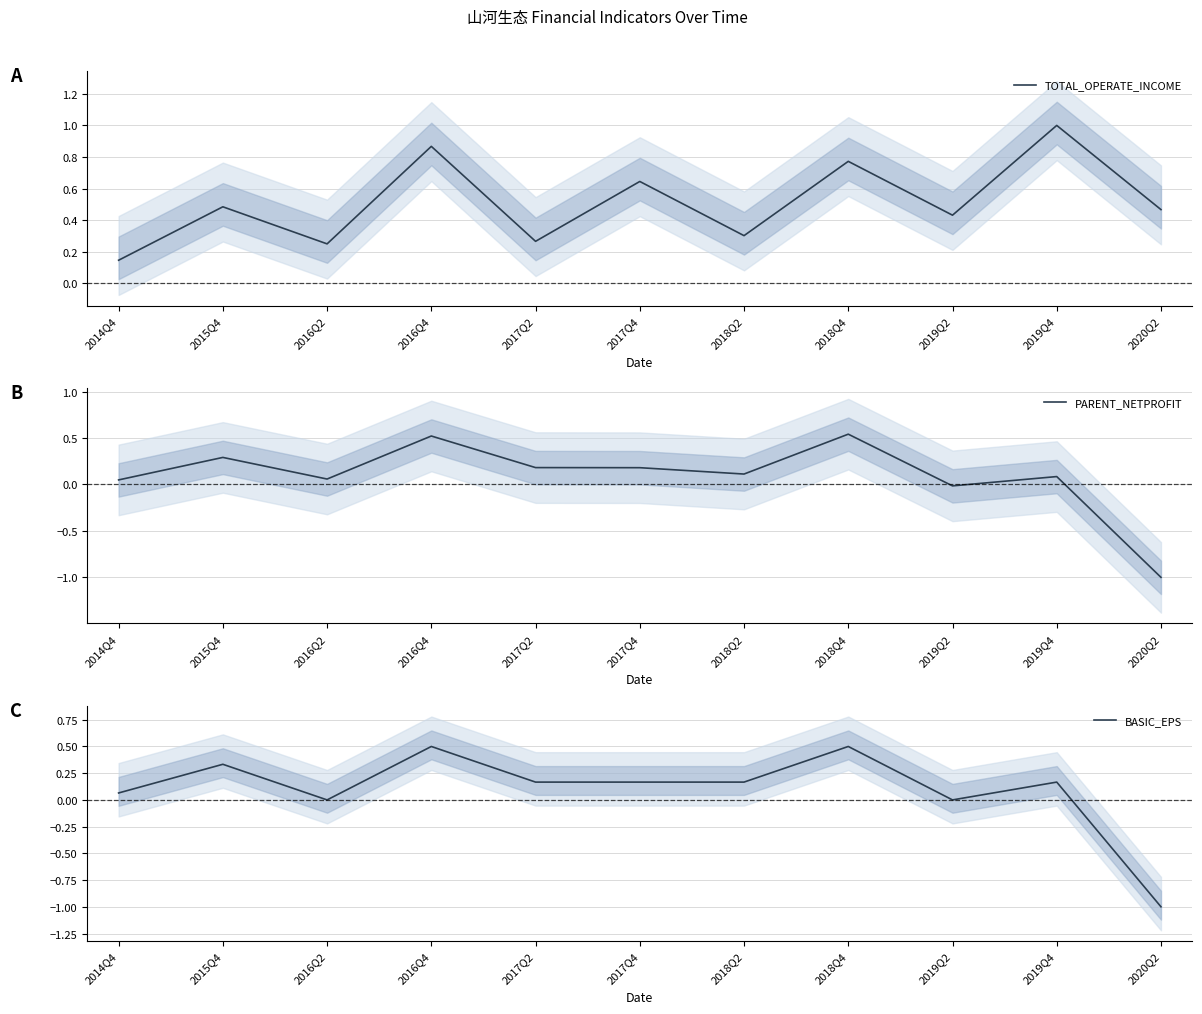

What is the sum of the TOTAL_OPERATE_INCOME values at 2015Q4 and 2016Q2?

0.7